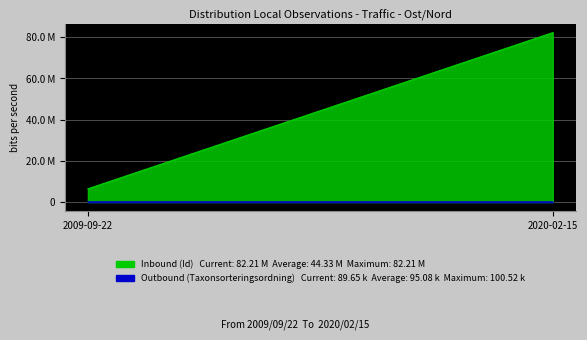

What is the difference between the highest and lowest values at 2009-09-22?

6355661